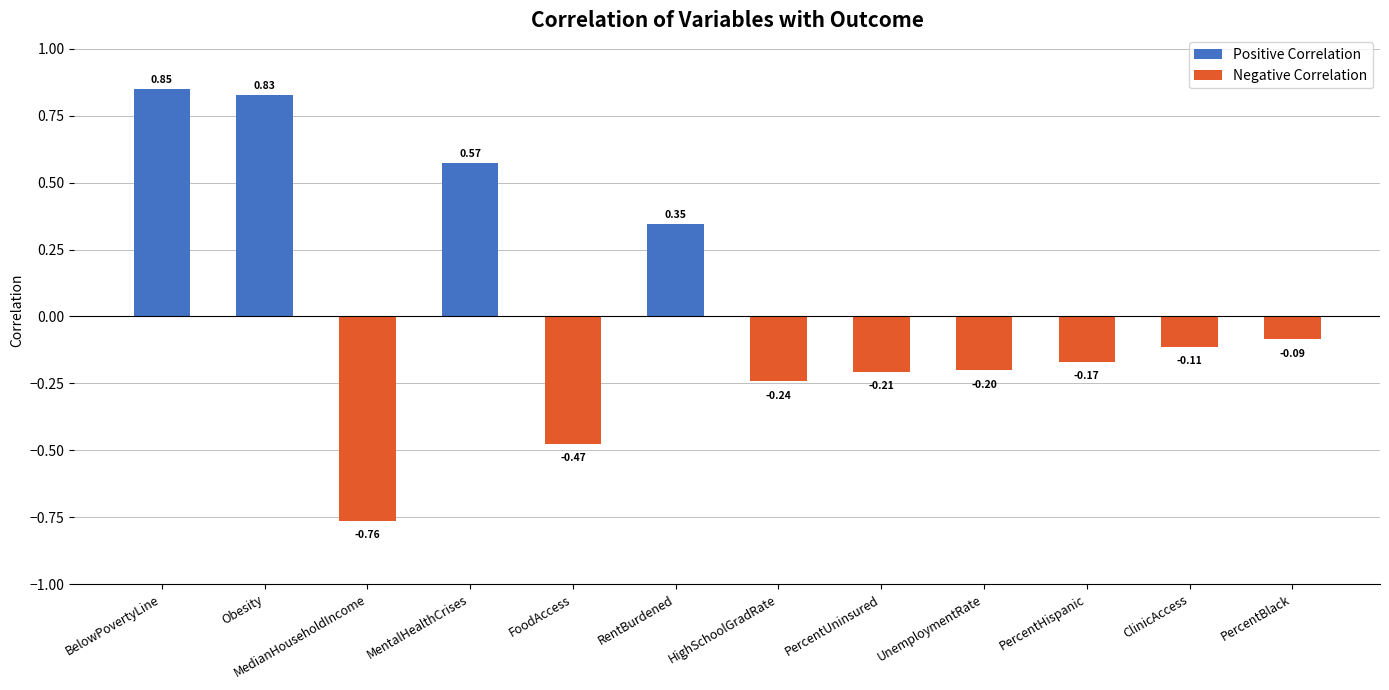

List the labels in order of value, smallest first.

MedianHouseholdIncome, FoodAccess, HighSchoolGradRate, PercentUninsured, UnemploymentRate, PercentHispanic, ClinicAccess, PercentBlack, RentBurdened, MentalHealthCrises, Obesity, BelowPovertyLine